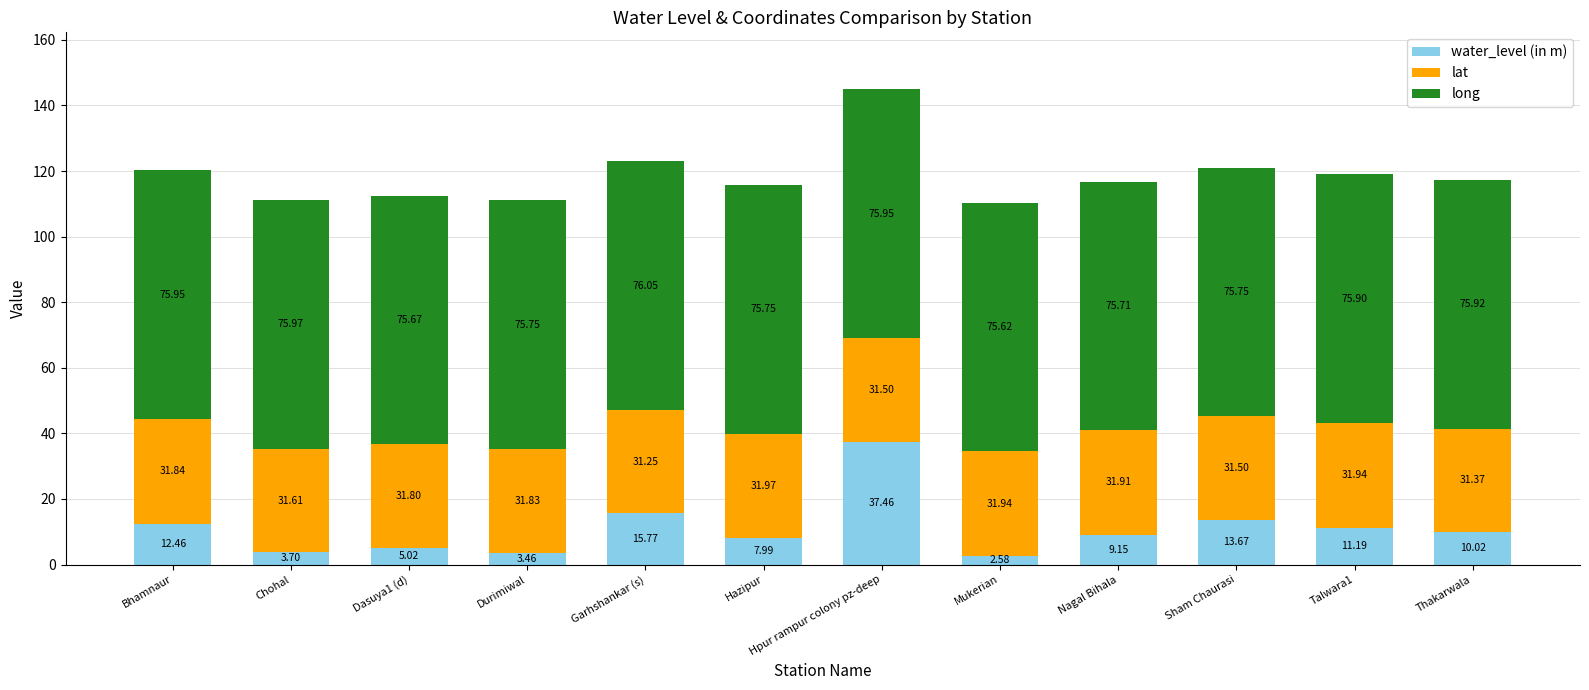

What is the difference between the water_level (in m) values at Chohal and Sham Chaurasi?

10.0